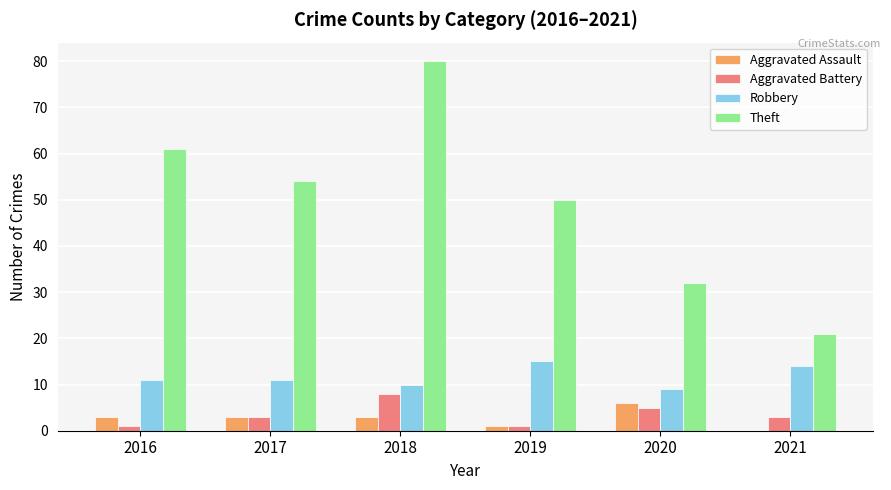

What is the sum of the Robbery values at 2017 and 2020?

20